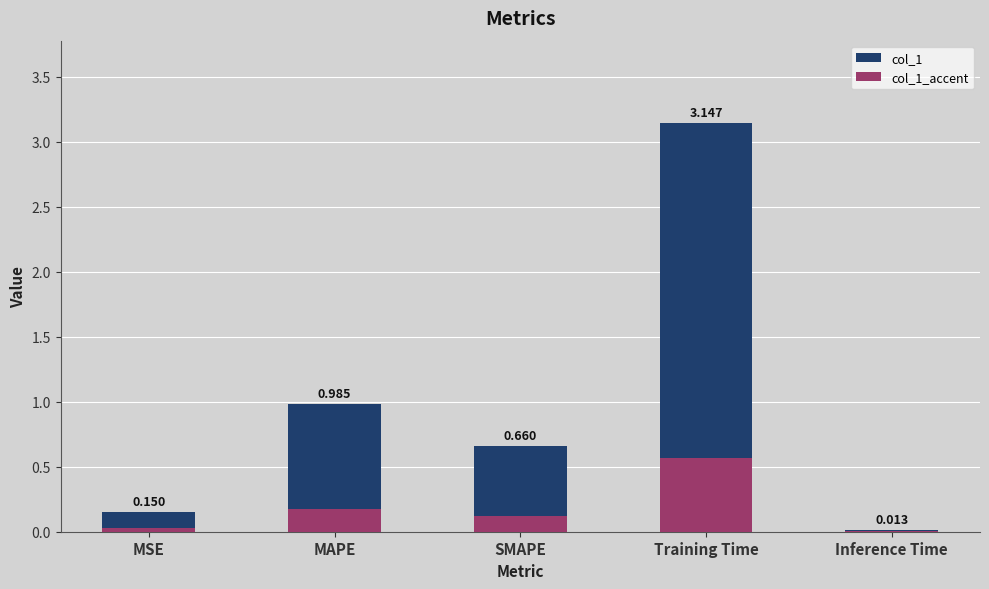

Where is col_1 nearest to the value 1?

MAPE